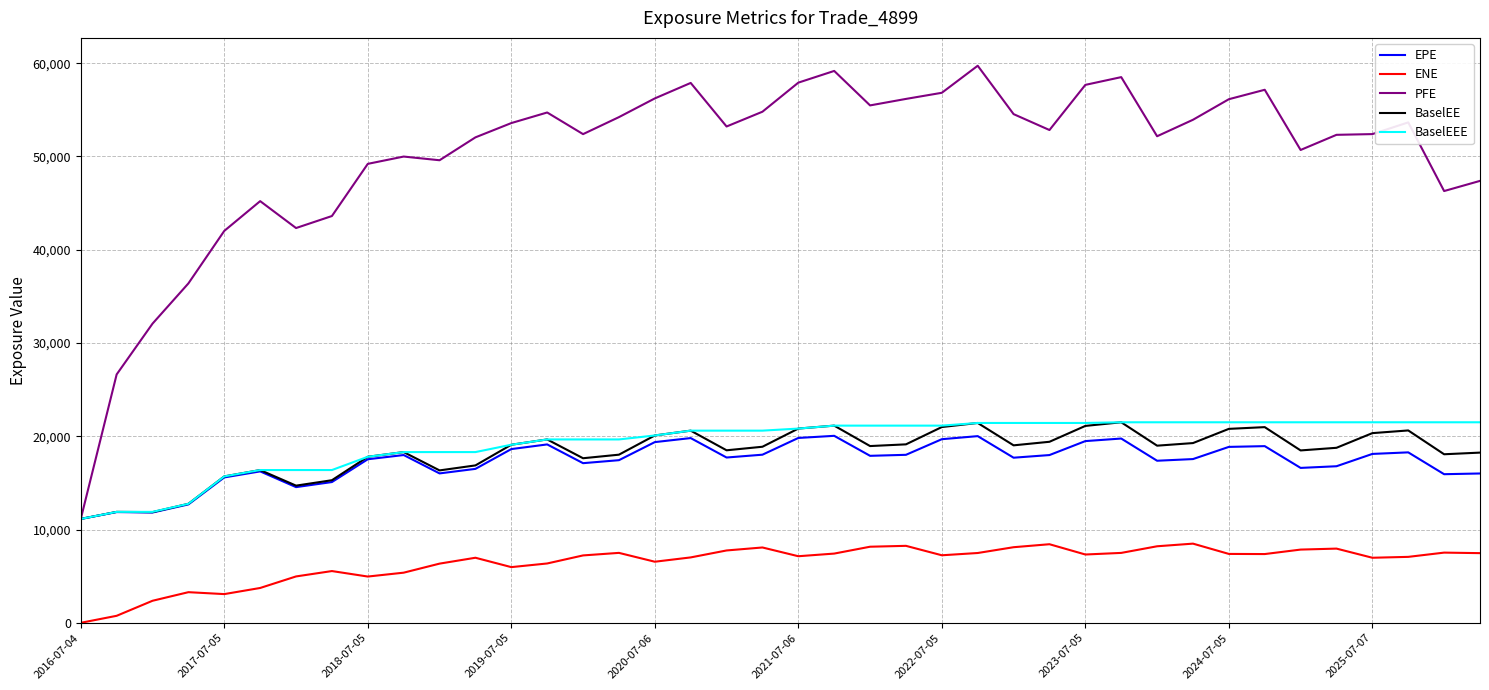

Which series has the largest range (max minus min)?

PFE